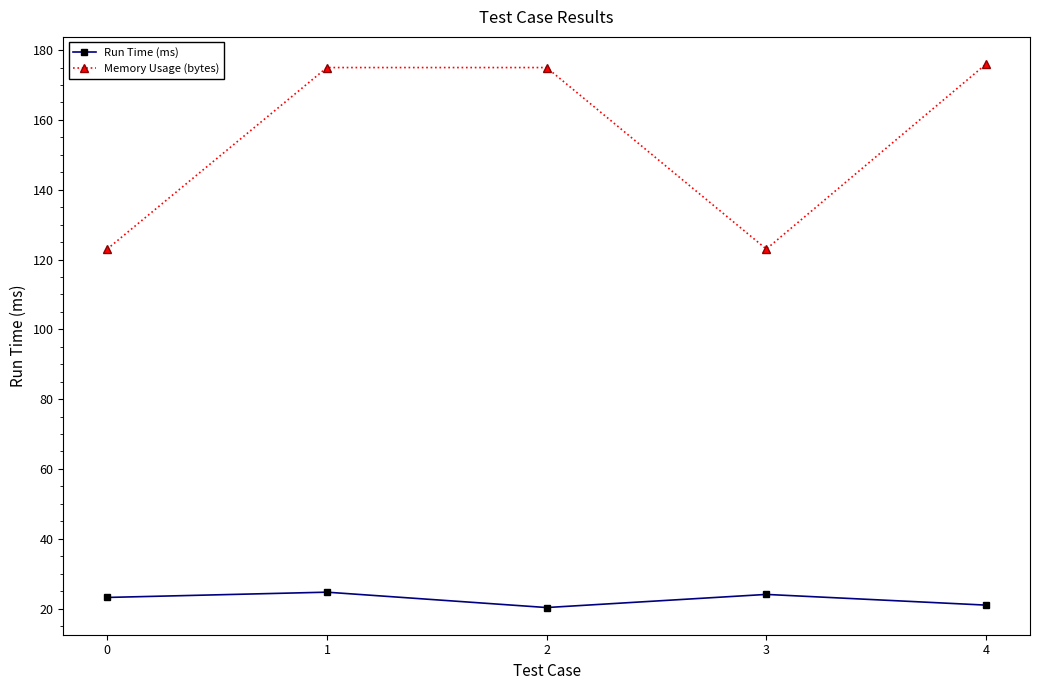

True or false: Run Time (ms) and Memory Usage (bytes) intersect in this chart.

False